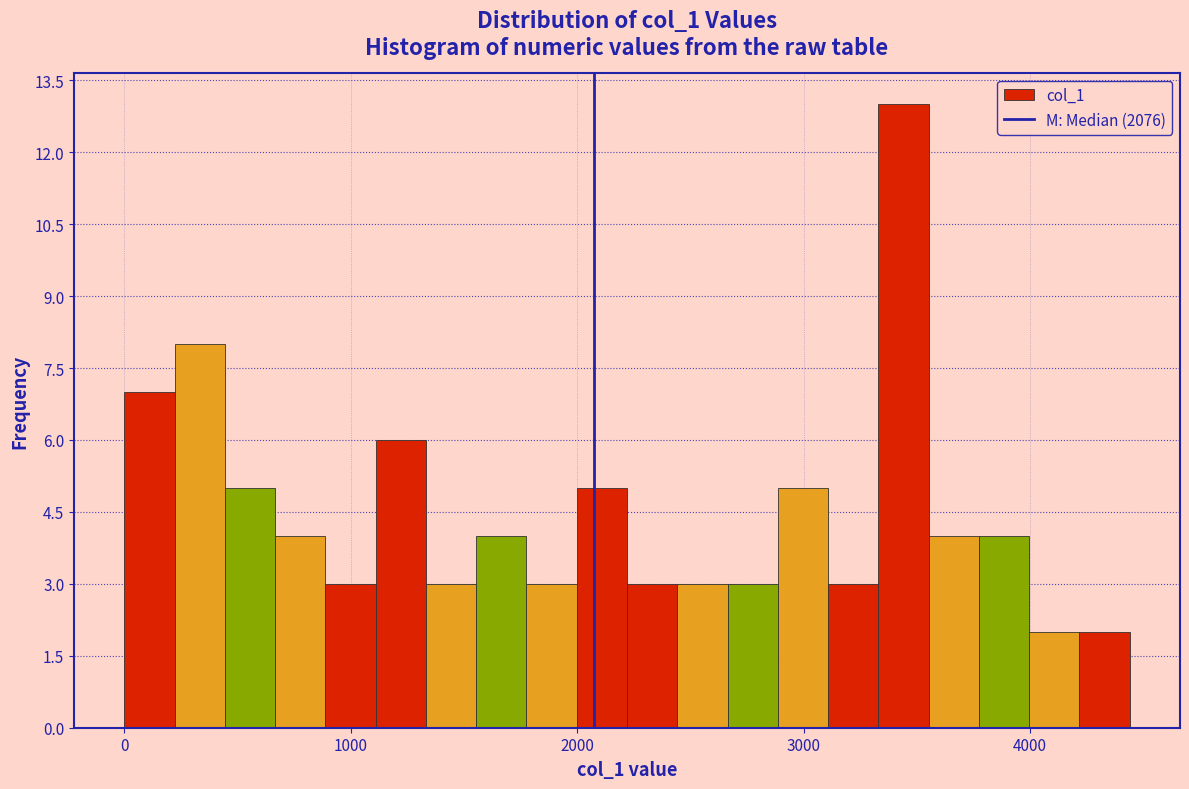

Around what value on the x-axis is the tallest bar? Give the approximate position of its centre, as read against the axis.

3400